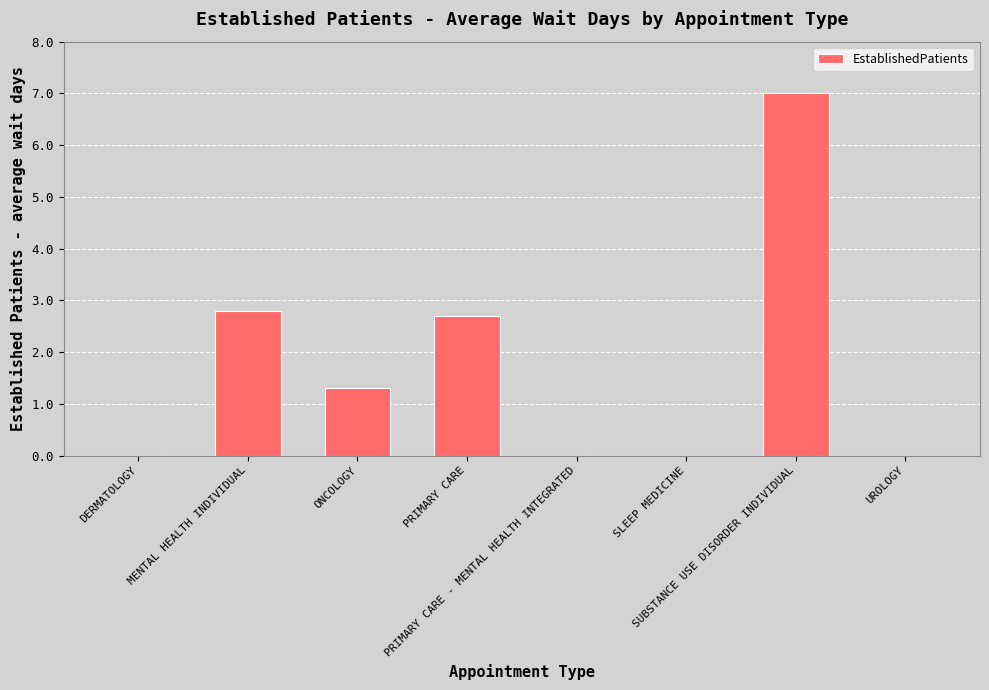

How many distinct data groups are displayed?

1